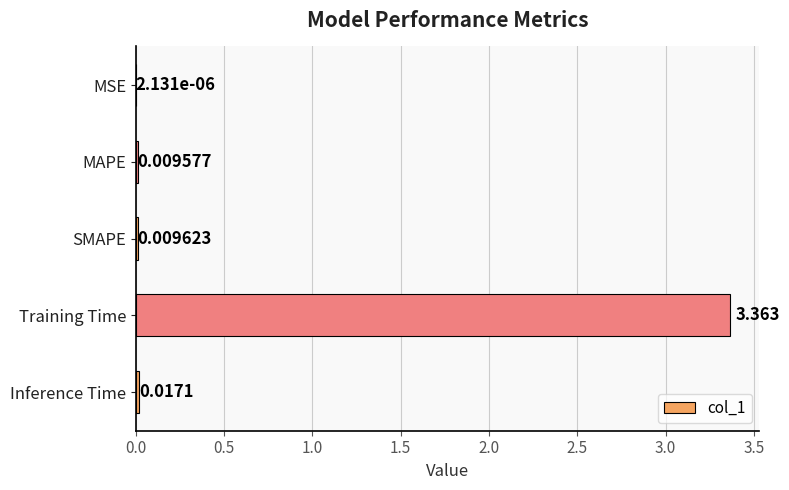

At which label is the value closest to 1?

Inference Time